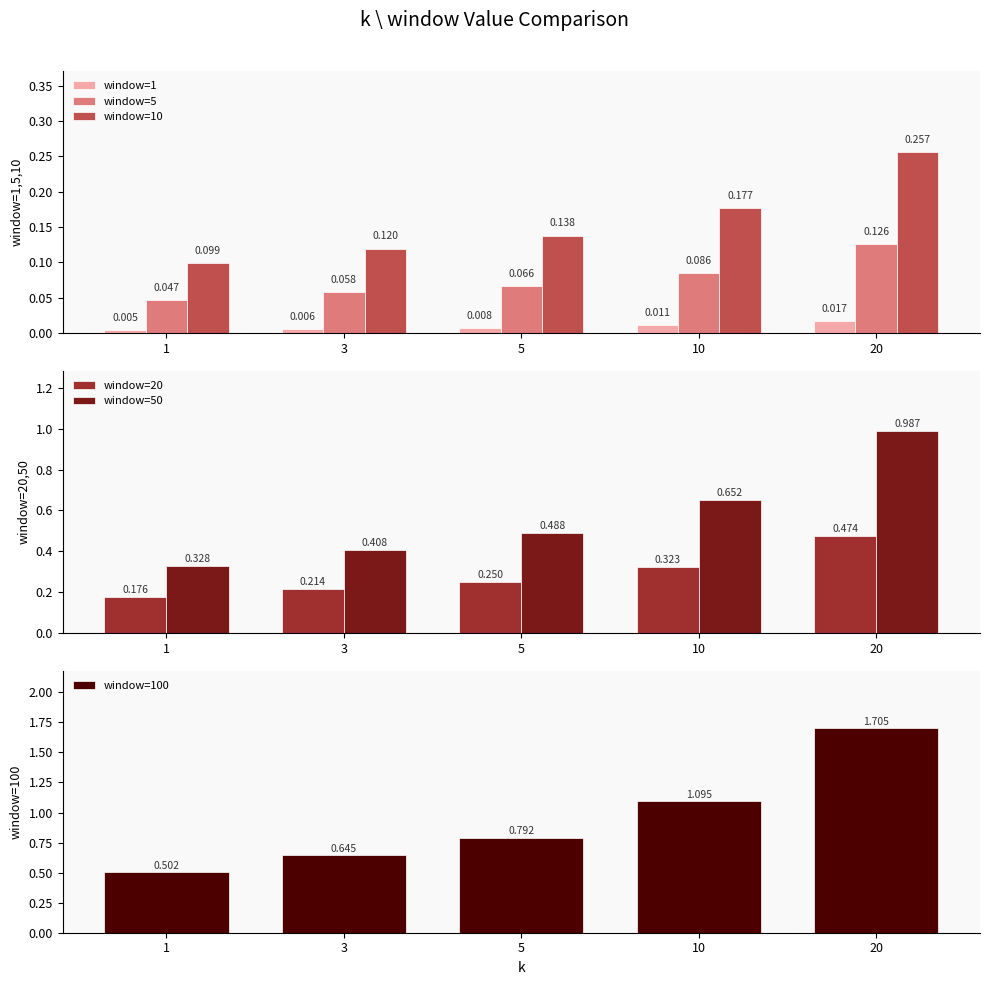

What is the spread (max minus min) of values at 3?

0.6